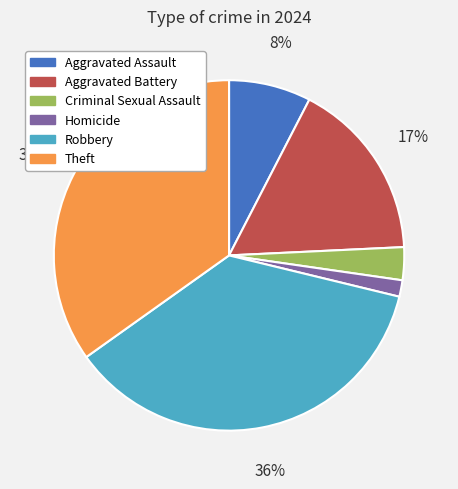

Is there any slice that represents more than half of the pie?

No